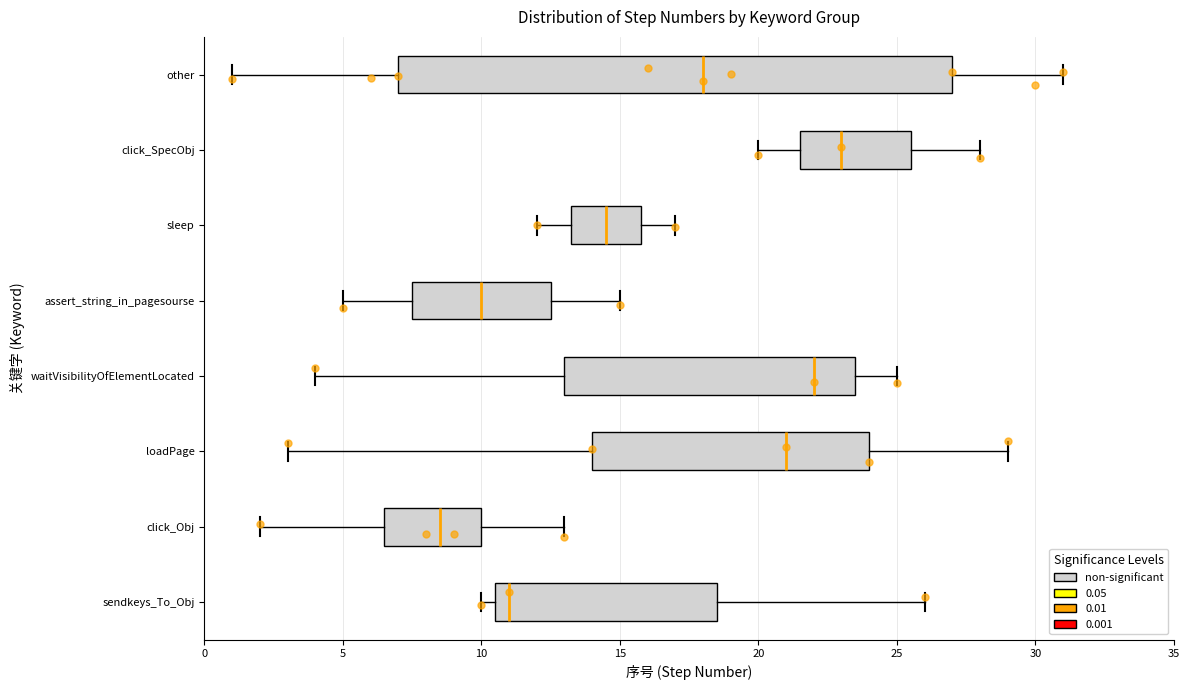

Which box is the widest, from its left edge to its right edge?

other